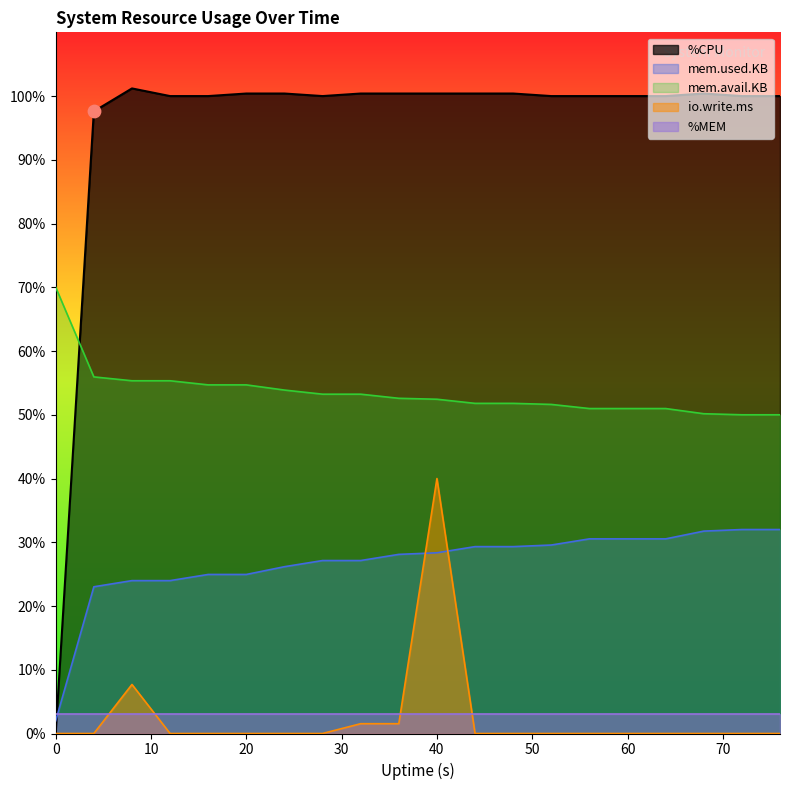

Is the value of mem.used.KB at 72 greater than the value of io.write.ms at 4?

Yes